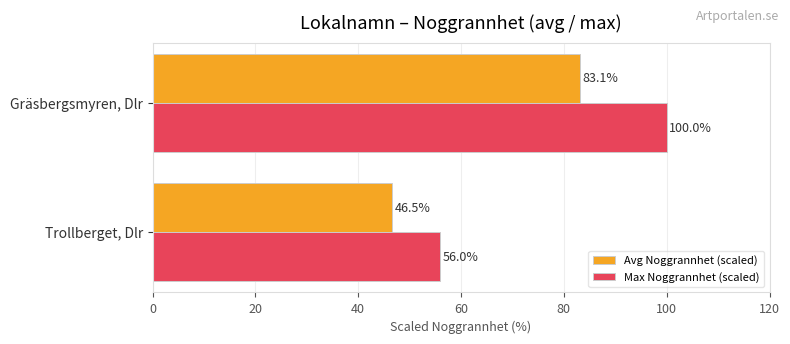

Which category has the highest value in the Max Noggrannhet (scaled) series?

Gräsbergsmyren, Dlr